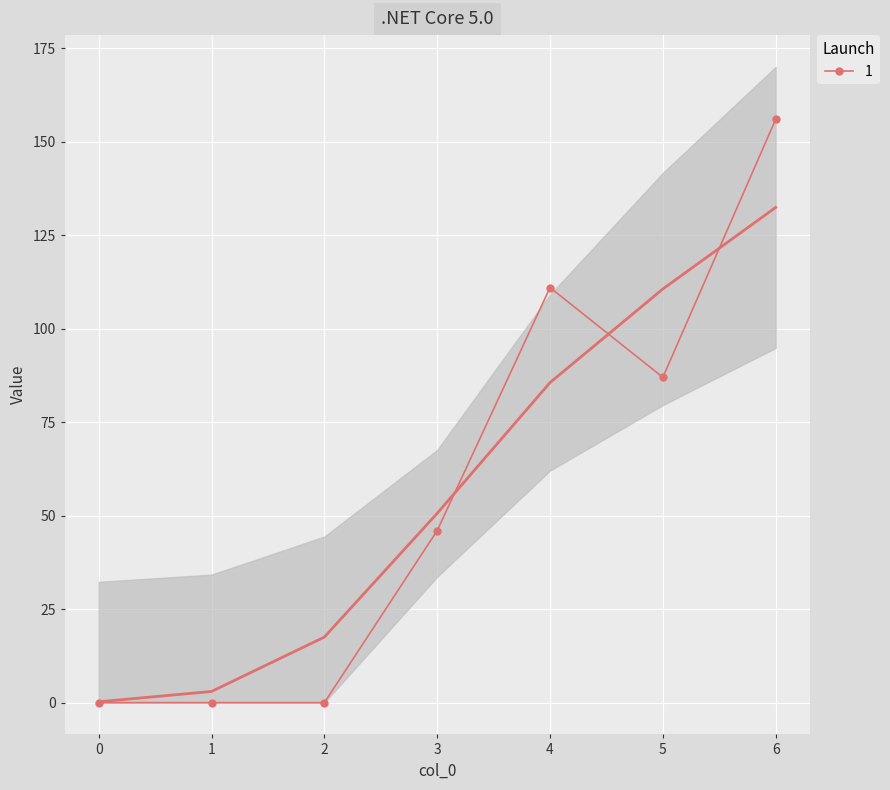

Which category has the highest value across all series?

6